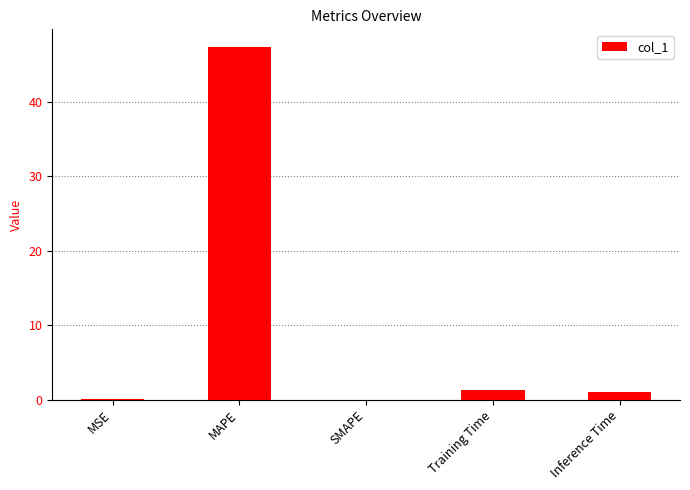

True or false: the data shows 0.0 at MSE.

True